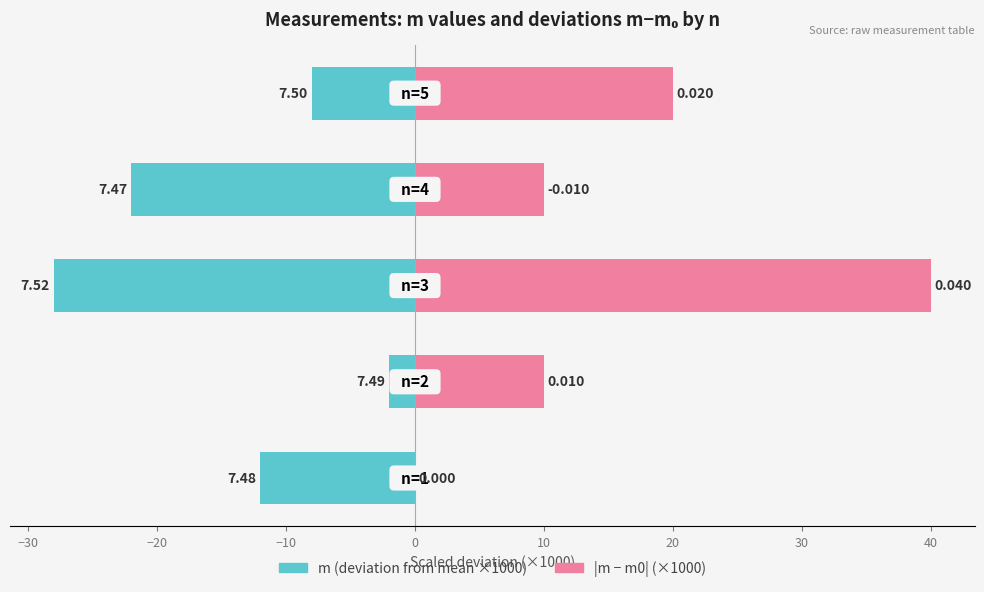

The value of |m - m0| (×1000) at −40 is 17.8. True or false?

False